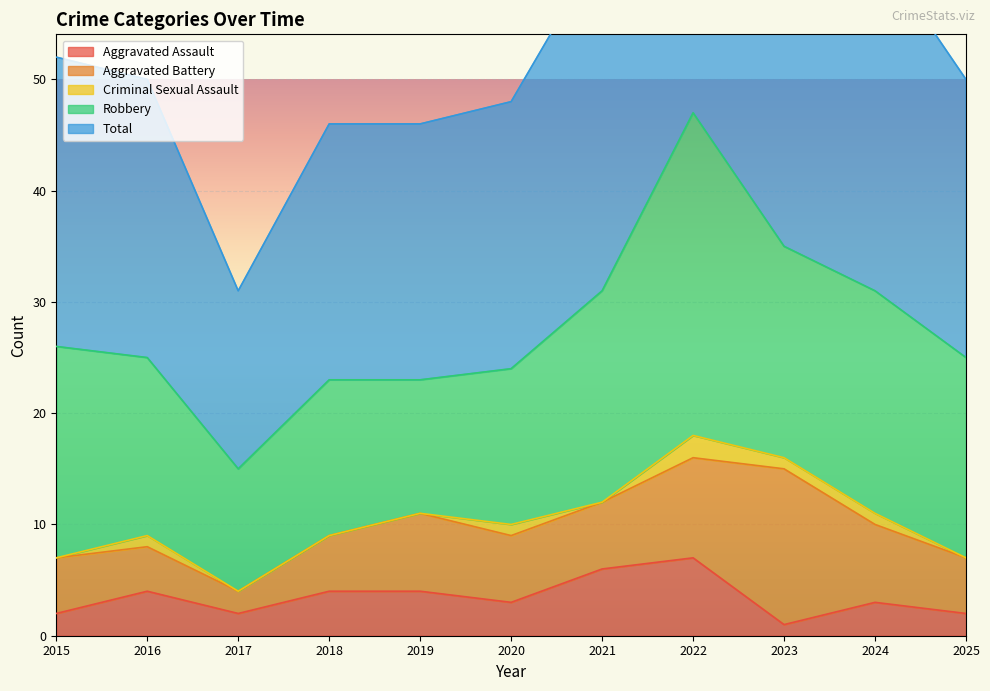

Rank the series at 2018 from lowest to highest value.

Criminal Sexual Assault, Aggravated Assault, Aggravated Battery, Robbery, Total